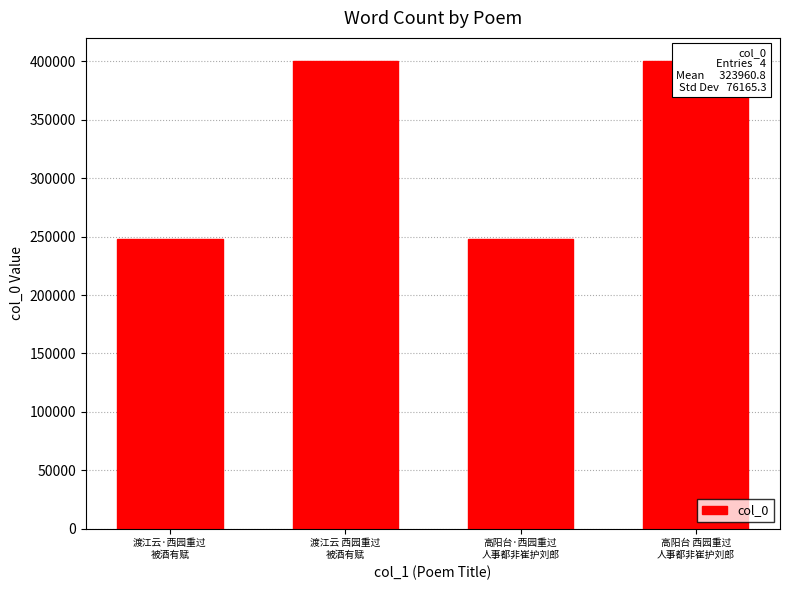

What is the change in value from 渡江云·西园重过
被酒有赋 to 高阳台·西园重过
人事都非崔护刘郎?

-151